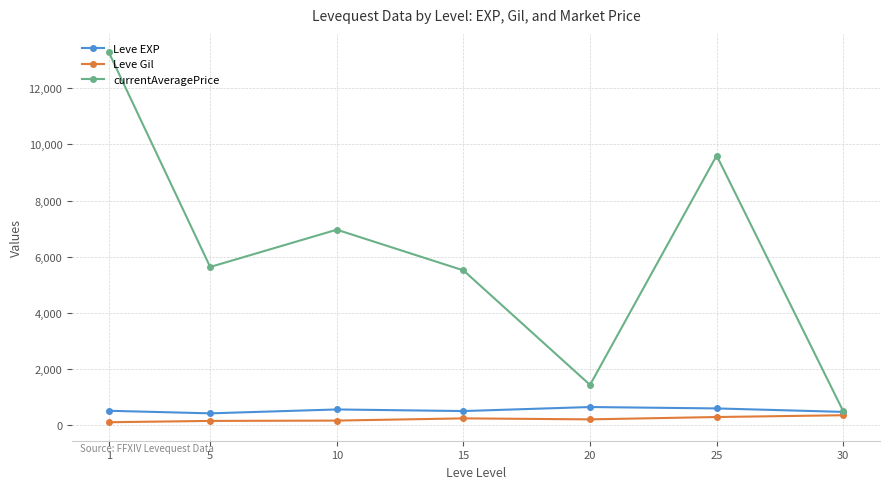

Which series has the largest range (max minus min)?

currentAveragePrice